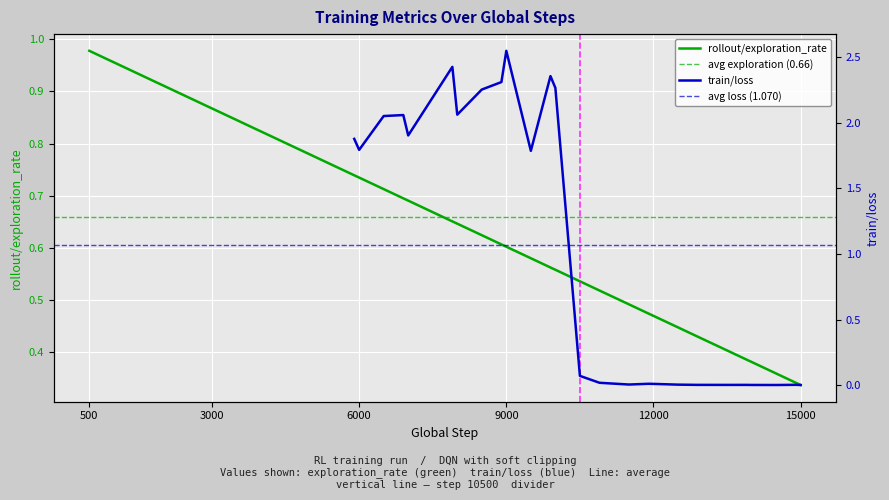

Reading left to right, transcribe all the data shown in this chart.

1.0	1.0	1.0	0.9	0.9	0.9	0.9	0.9	0.9	0.8	0.8	0.8	0.8	0.8	0.7	0.7	0.7	0.7	0.7	0.7	0.6	0.6	0.6	0.6	0.6	0.6	0.6	0.5	0.5	0.5	0.5	0.5	0.4	0.4	0.4	0.4	0.4	0.4	0.3	0.3